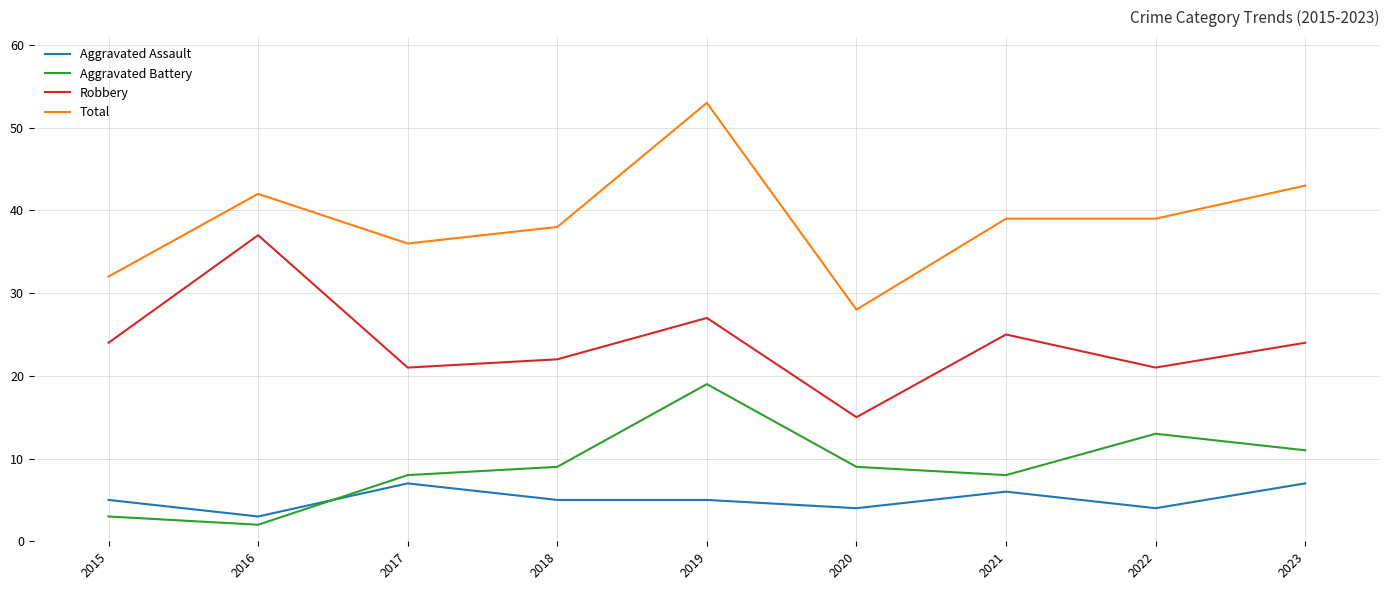

Reading left to right, extract all data points from this chart.

Aggravated Assault: 5	3	7	5	5	4	6	4	7
Aggravated Battery: 3	2	8	9	19	9	8	13	11
Robbery: 24	37	21	22	27	15	25	21	24
Total: 32	42	36	38	53	28	39	39	43